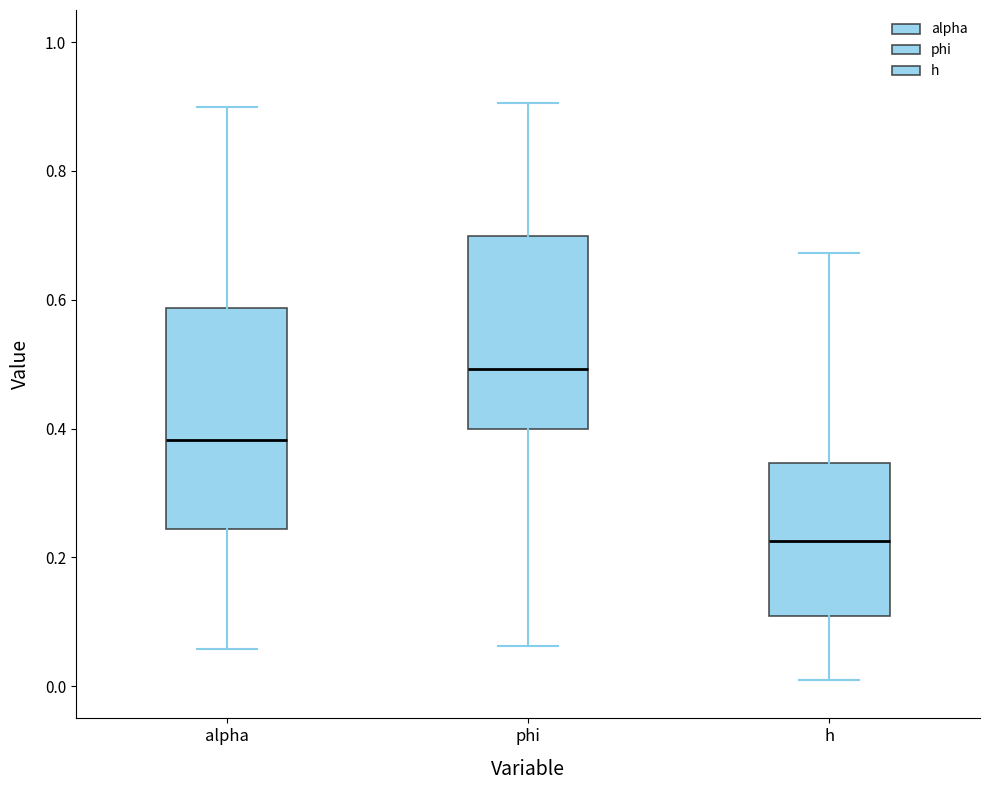

Where is the lower edge of the box for phi on the y-axis? The values are not printed on the chart, so give them approximately, as read against the axis.

0.40